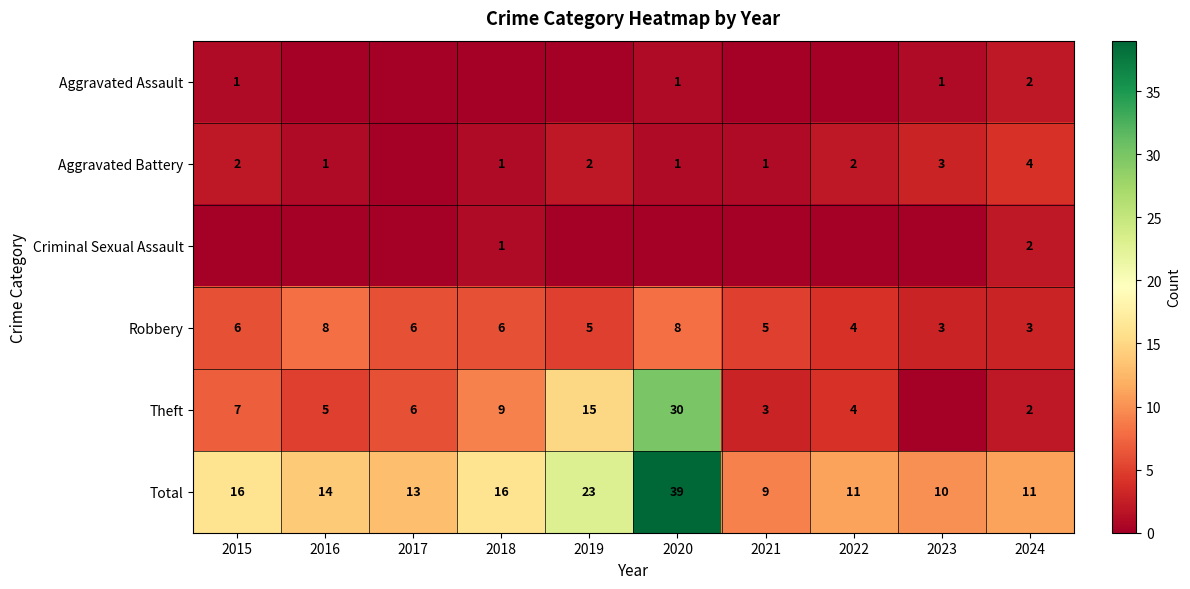

Which has a higher value, 2022 or 2015?

2015